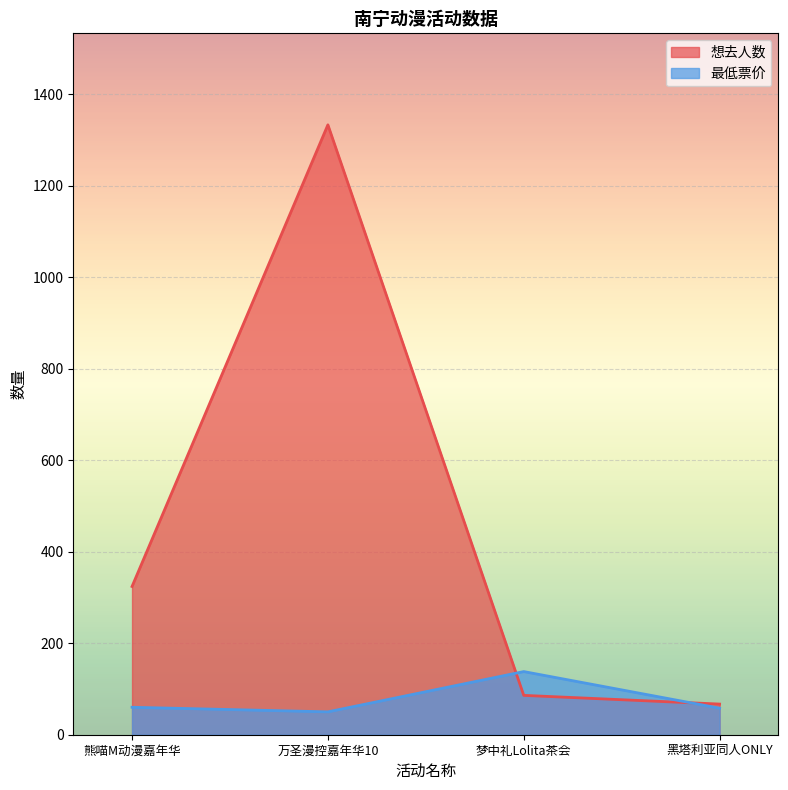

How many times do 想去人数 and 最低票价 cross each other?

2